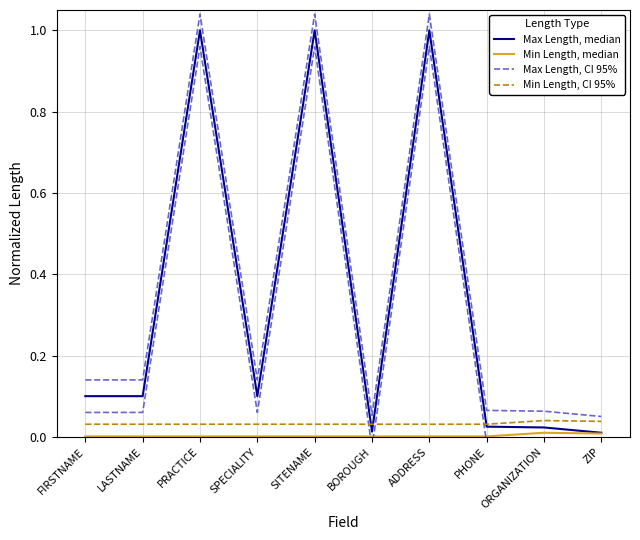

At which label does Min Length, median reach its peak?

ORGANIZATION